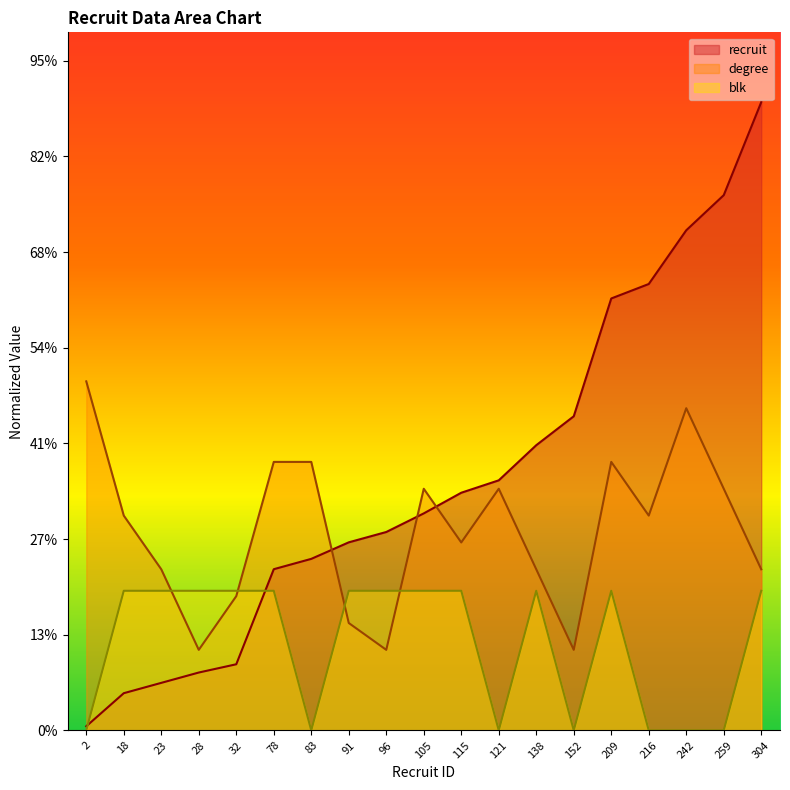

At which label does blk reach its minimum?

2